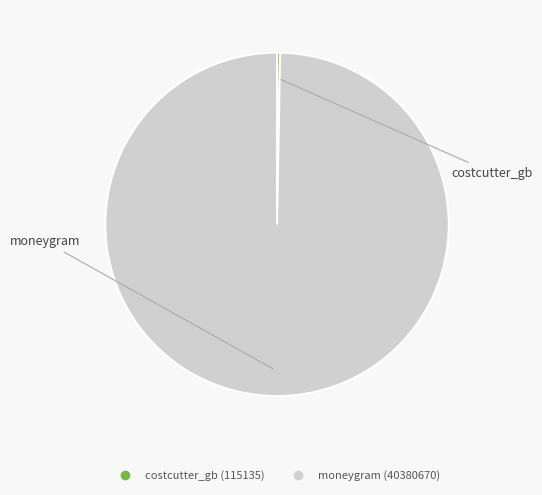

Count the number of slices in the pie.

2